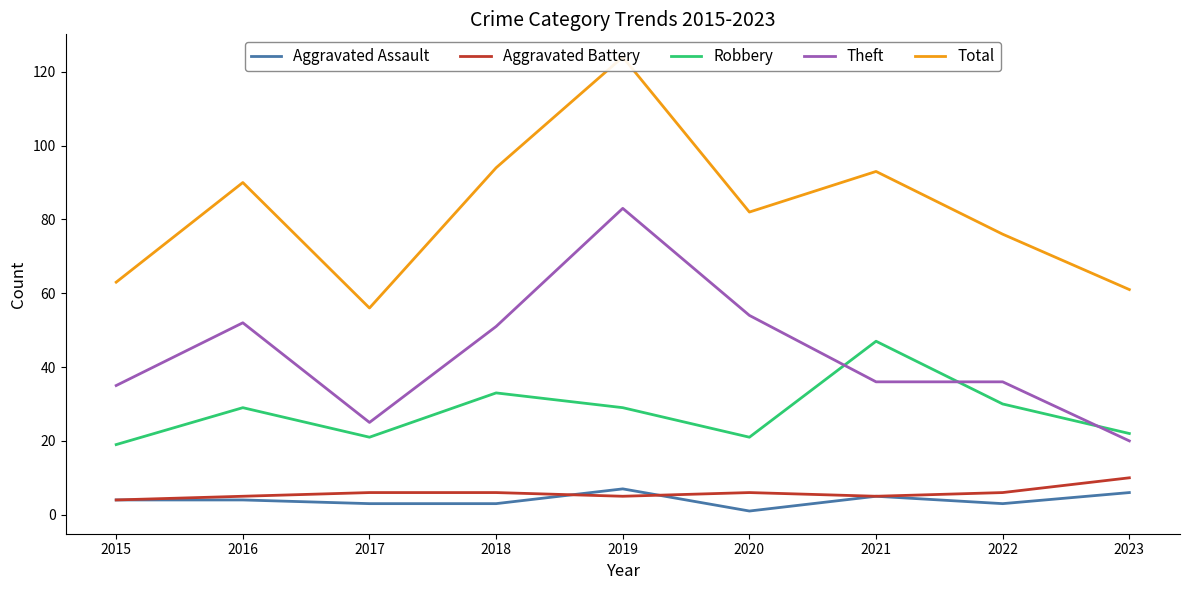

Is the value of Aggravated Battery at 2023 greater than the value of Aggravated Assault at 2018?

Yes